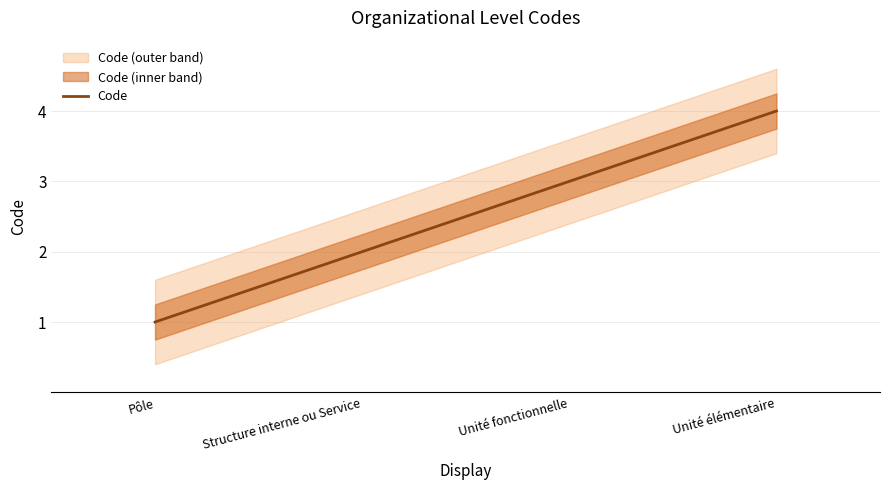

List the labels in order of value, largest first.

Unité élémentaire, Unité fonctionnelle, Structure interne ou Service, Pôle